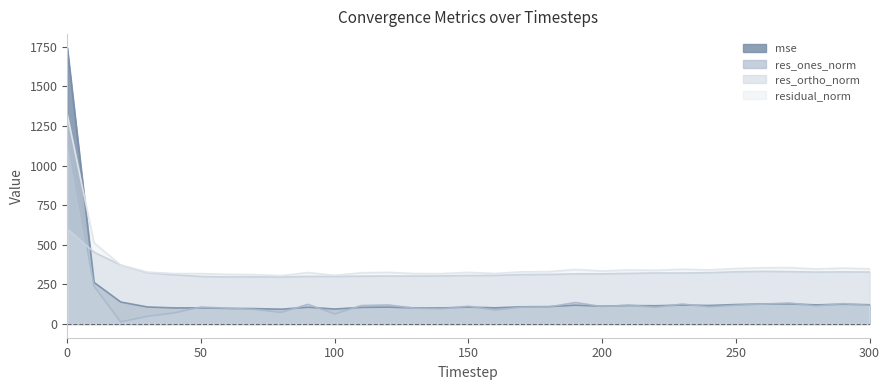

Which series has the largest total across all categories?

residual_norm